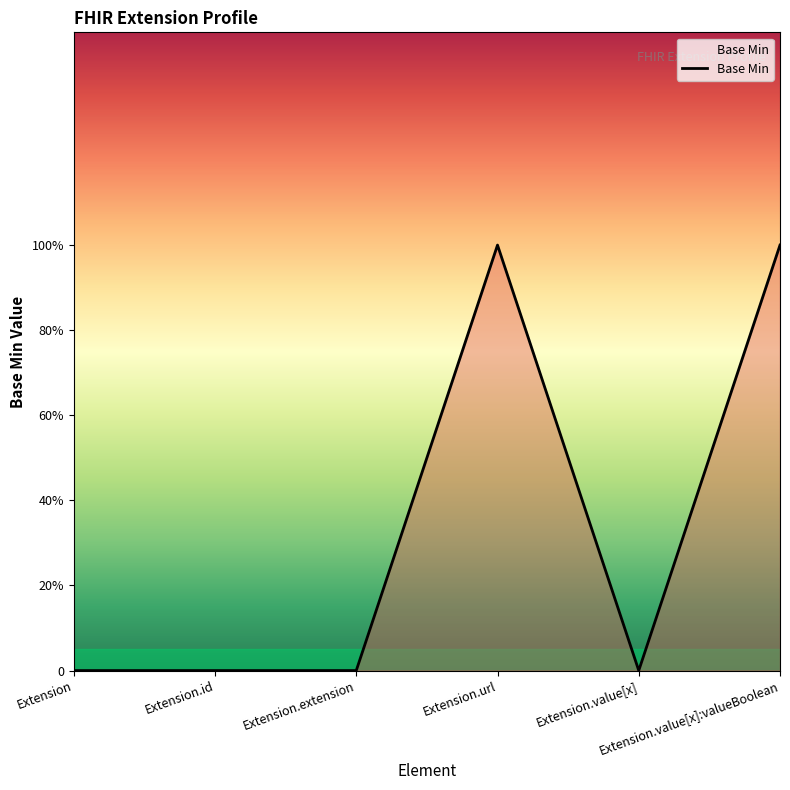

At which category does the data reach its first local peak?

Extension.url